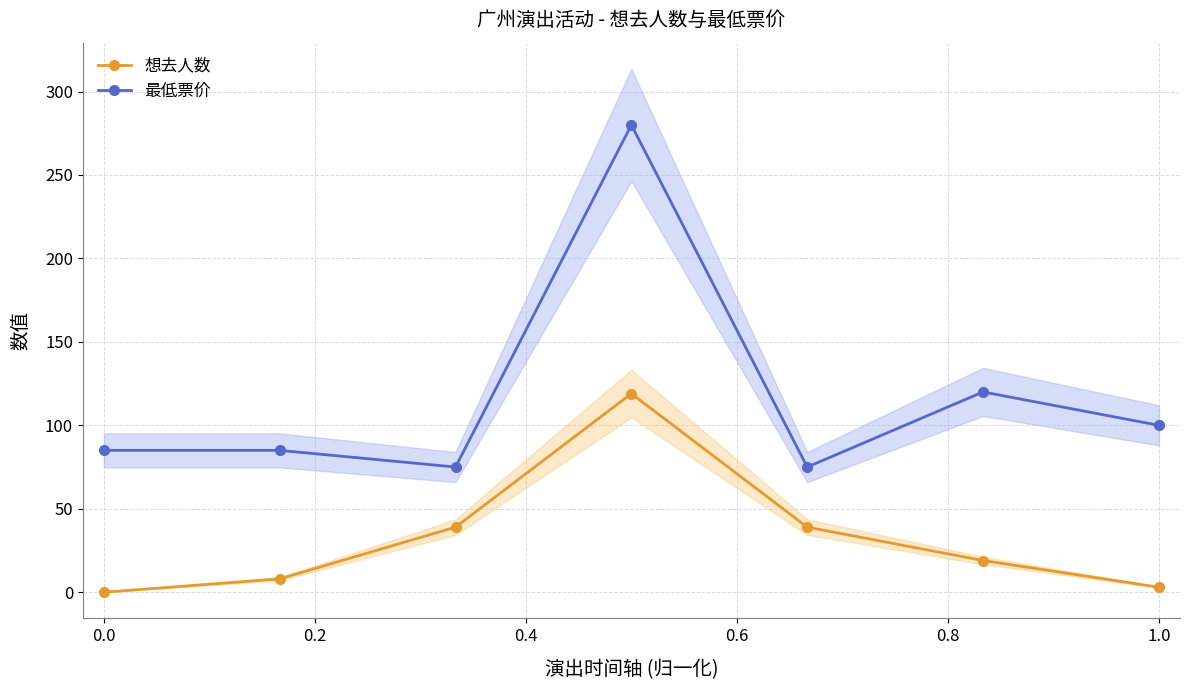

What is the difference between the 最低票价 values at 1.0 and 6?

20